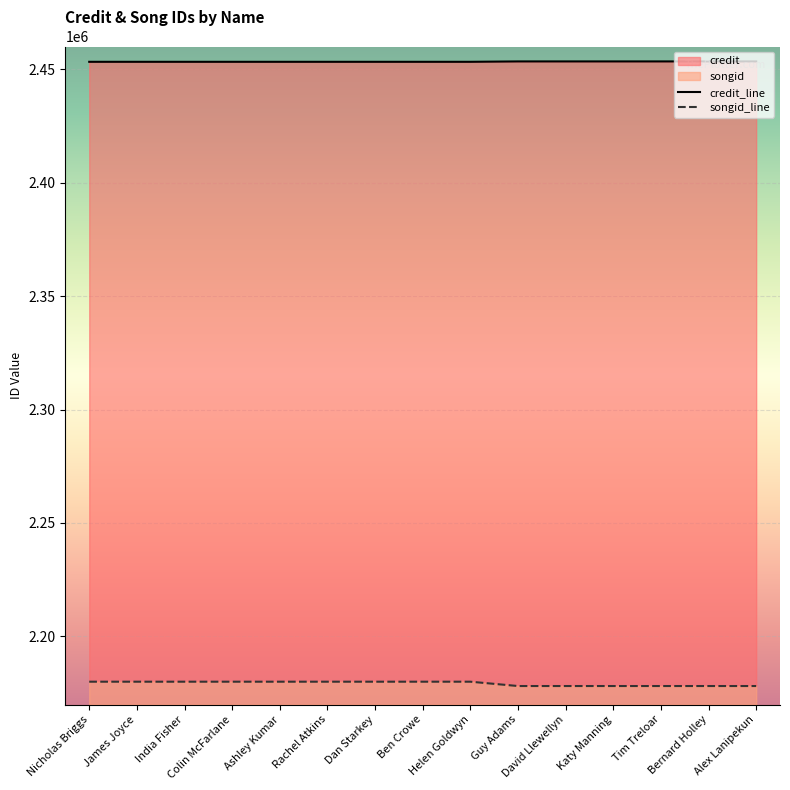

What is the label of the 8th point from the right?

Ben Crowe